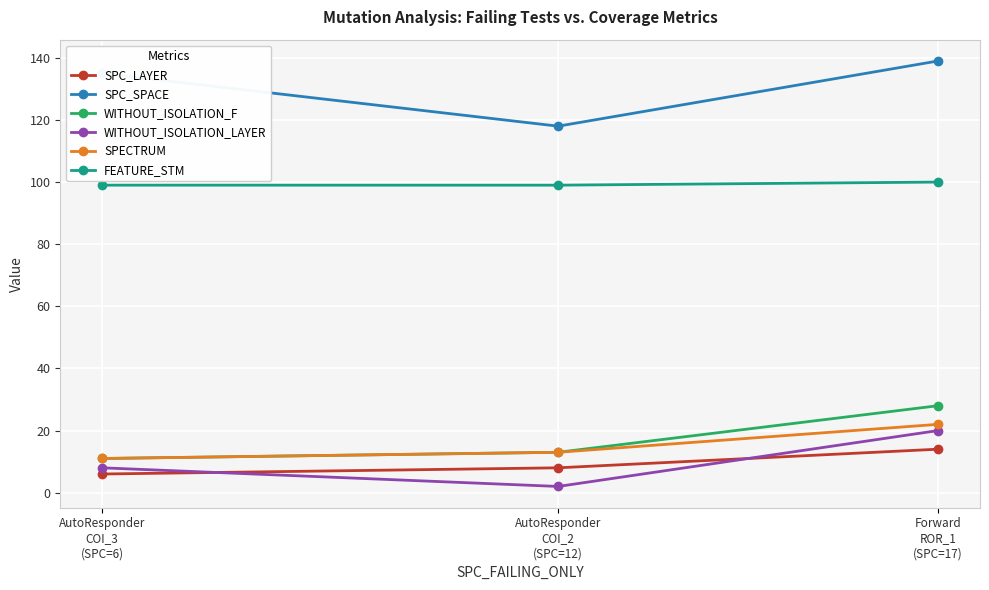

Between AutoResponder
COI_3
(SPC=6) and Forward
ROR_1
(SPC=17), which series saw the biggest shift?

WITHOUT_ISOLATION_F